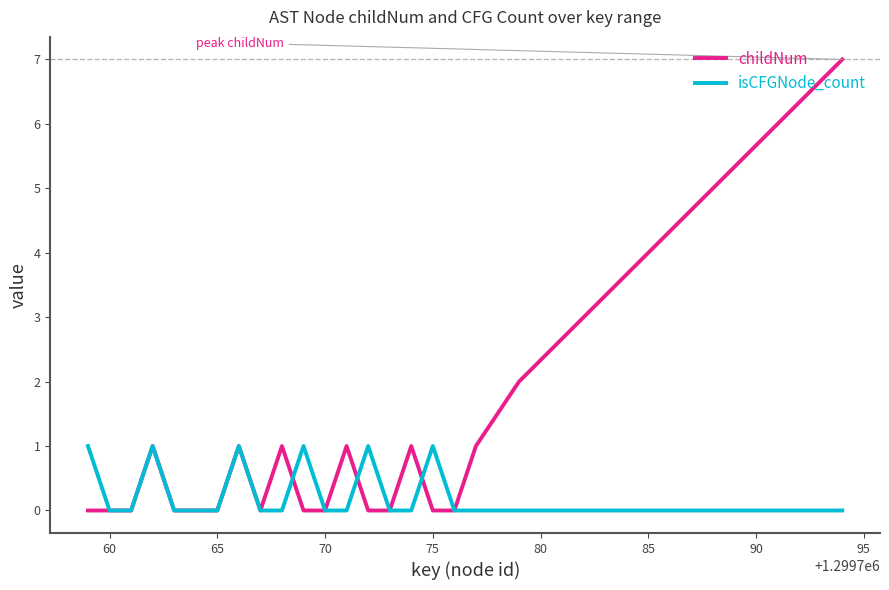

What is the difference between the second highest and minimum values in the childNum series?

6